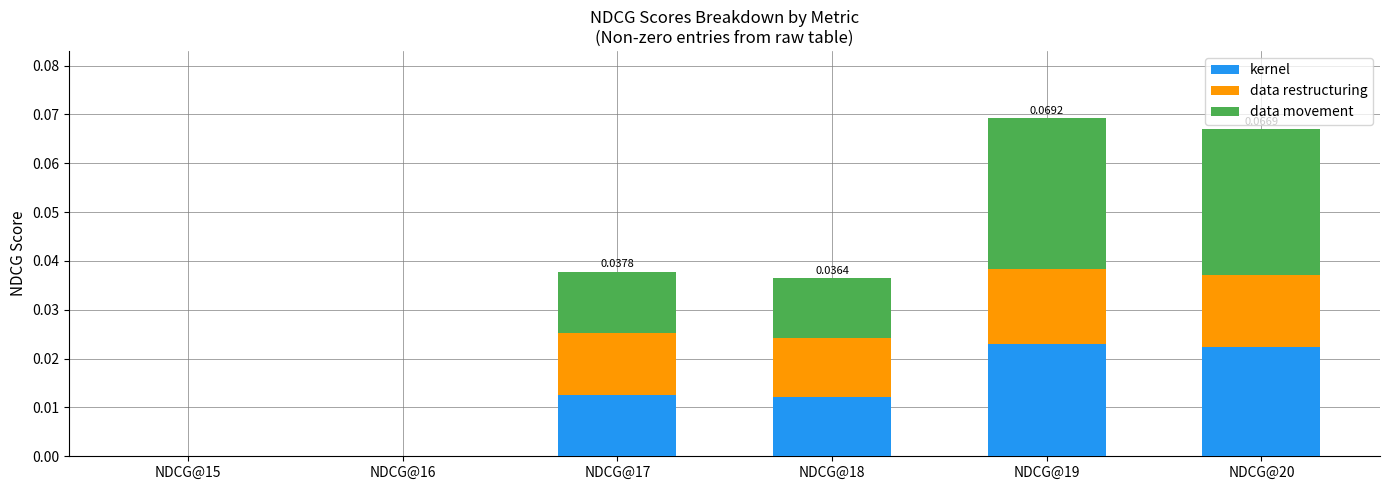

At which category is the sum across all series the highest?

NDCG@19